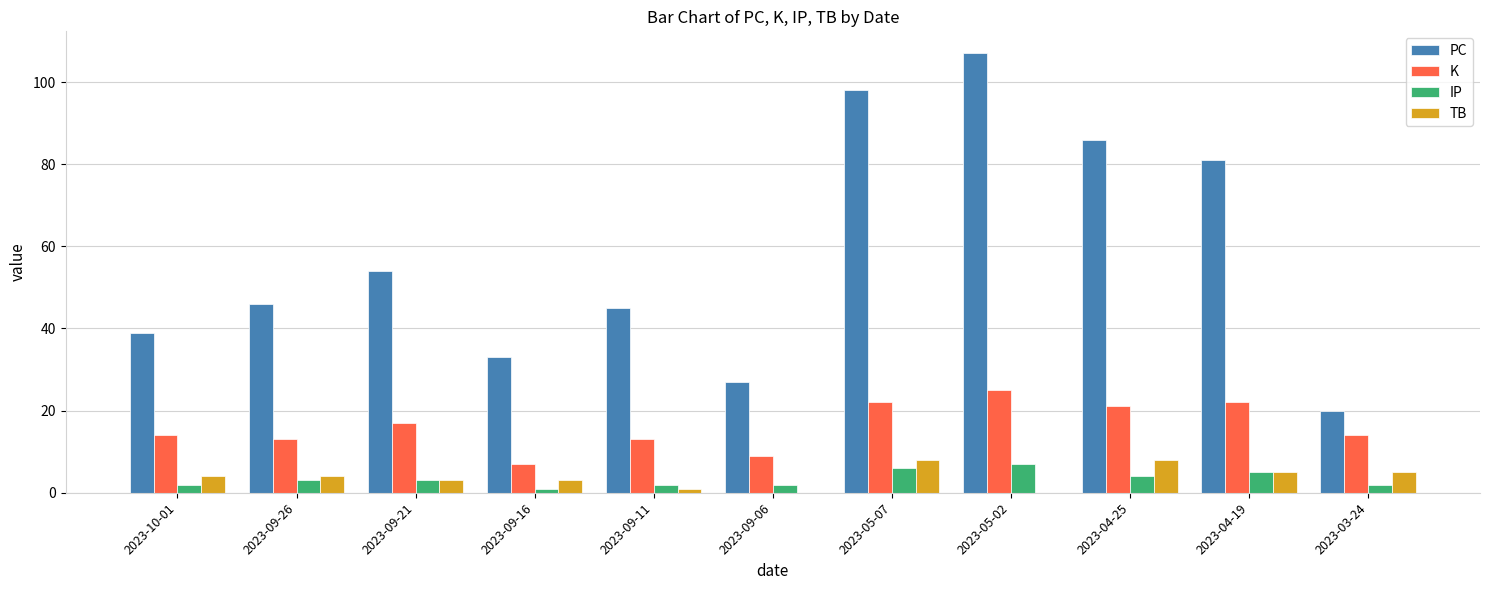

The value of K at 2023-09-26 is 22. True or false?

False